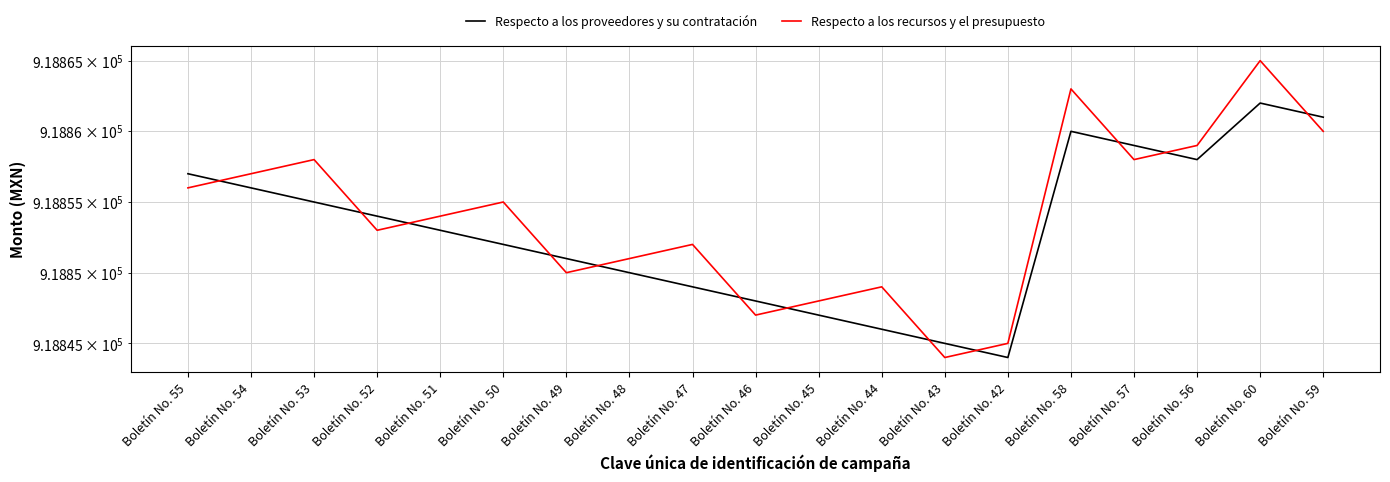

At which label does Respecto a los recursos y el presupuesto reach its minimum?

Boletín No. 43